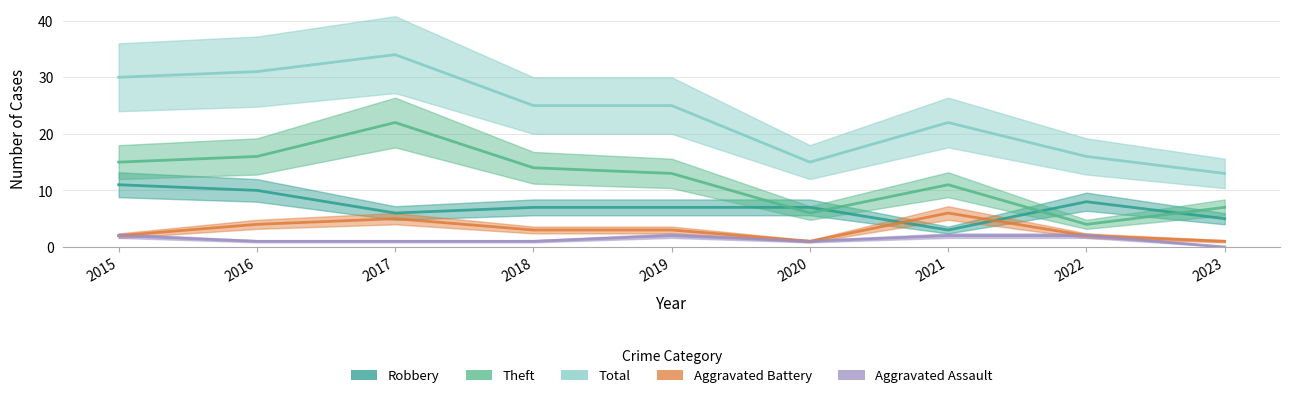

Does the chart have visible grid lines?

Yes